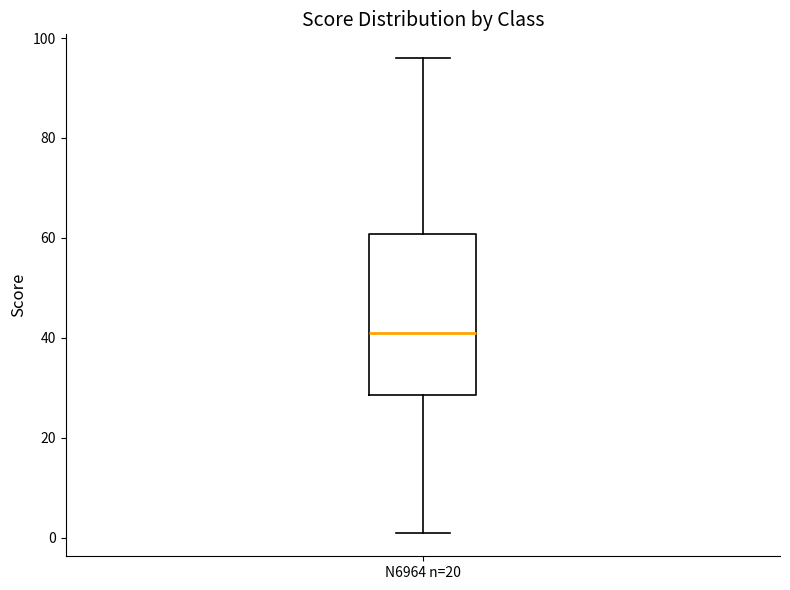

Read this box plot against the y-axis: the position of the median line, the range covered by the box, and the ends of both whiskers. The values are not printed on the chart, so give them approximately, as read against the axis.

median 42, box 28 to 60, whiskers 2 to 96